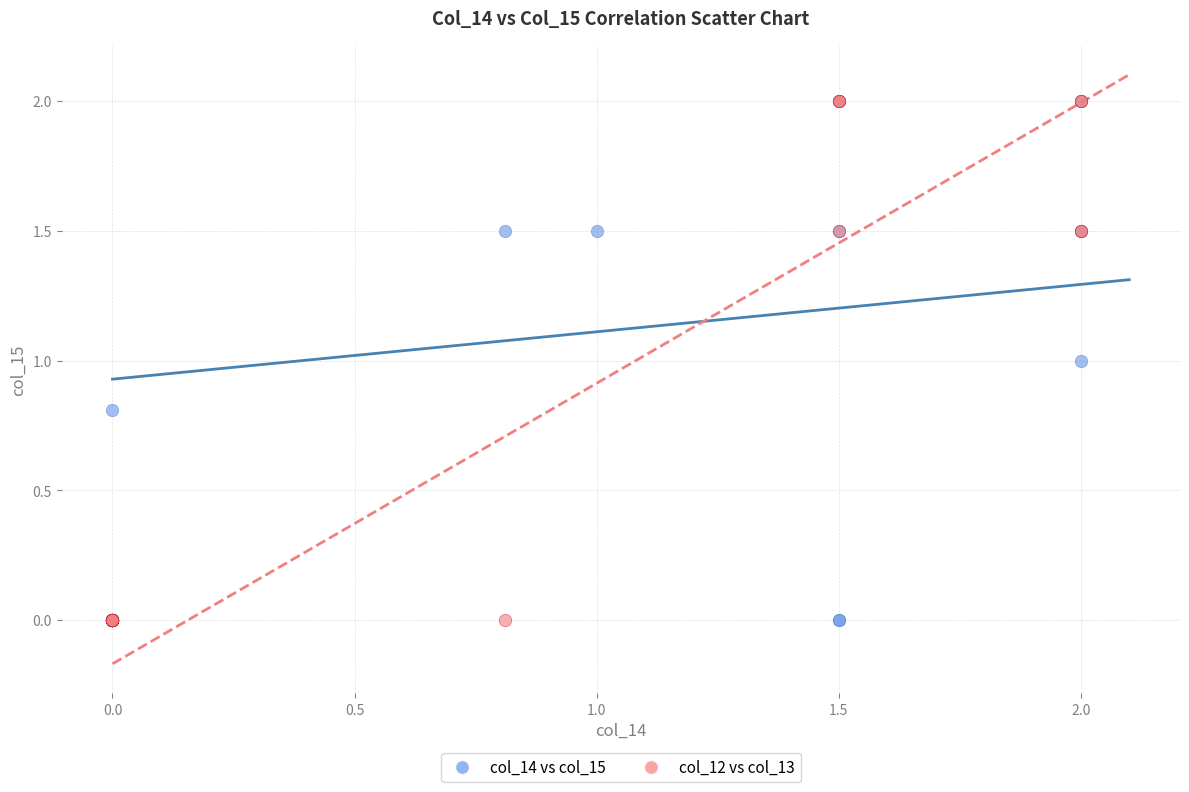

What are all the series names shown in the legend?

col_14 vs col_15, col_12 vs col_13